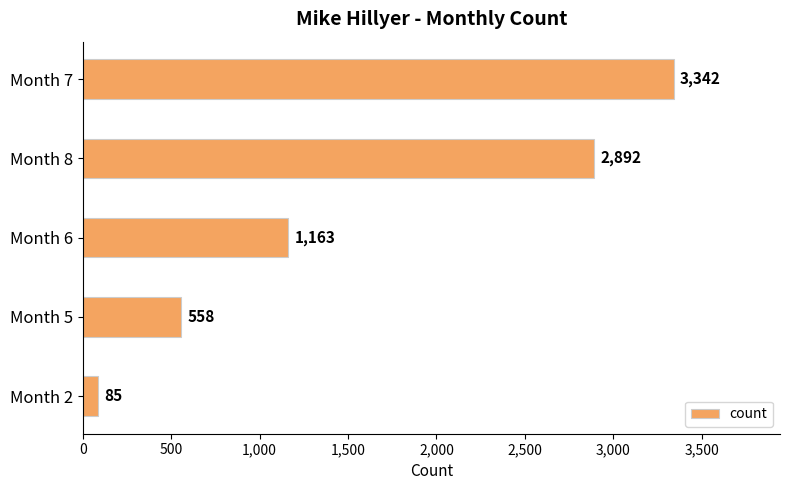

What is the change in value from Month 8 to Month 7?

+450